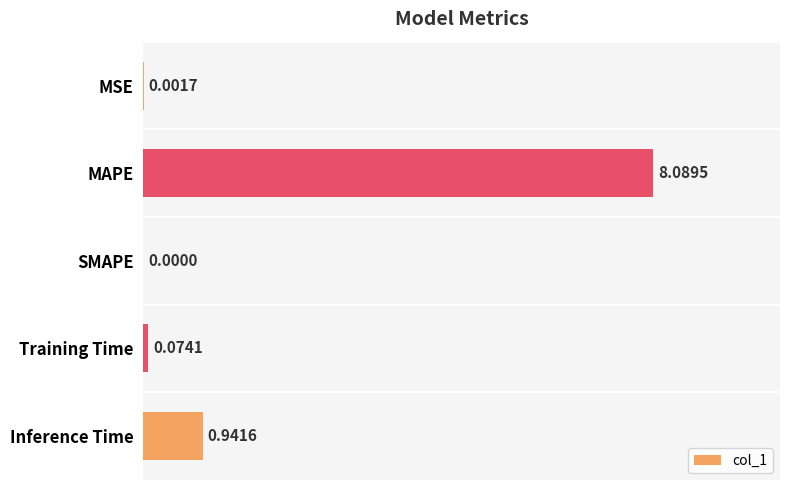

What is the sum of all values?

9.1